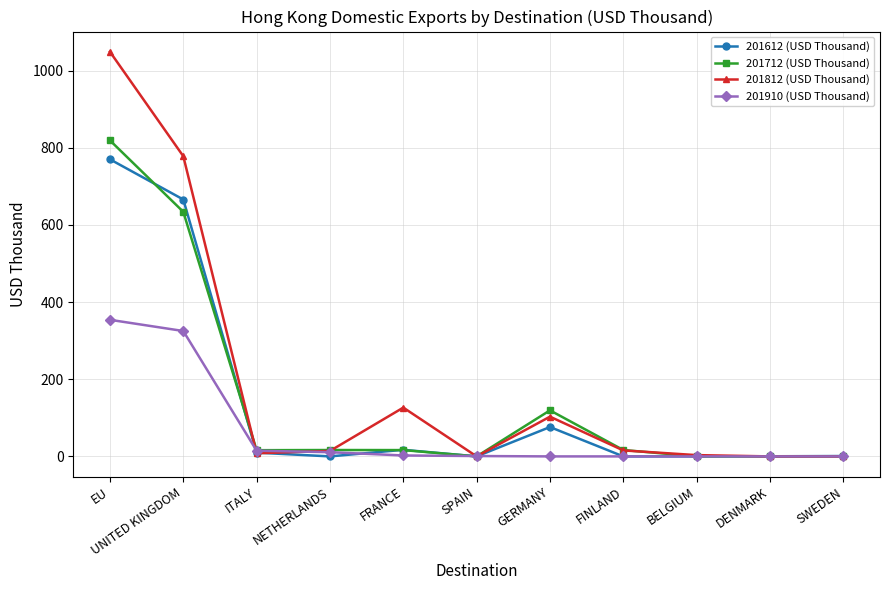

At which category does 201812 (USD Thousand) reach its first local peak?

FRANCE